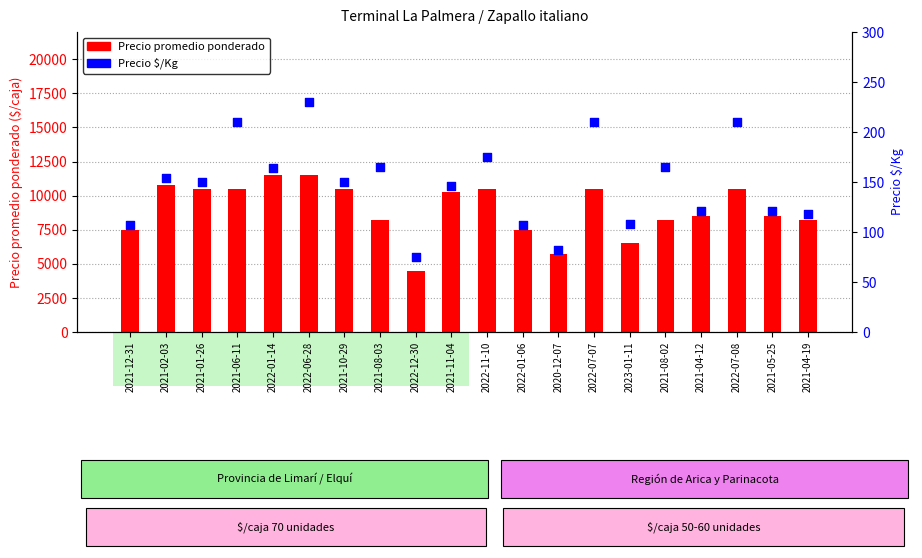

What is the total value across all series at 2021-12-31?

7607